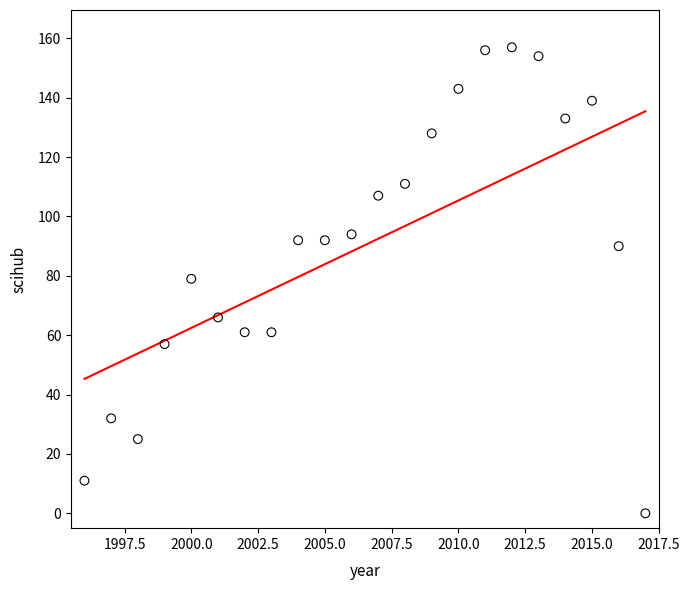

What is the range of X values (max minus min)?

21